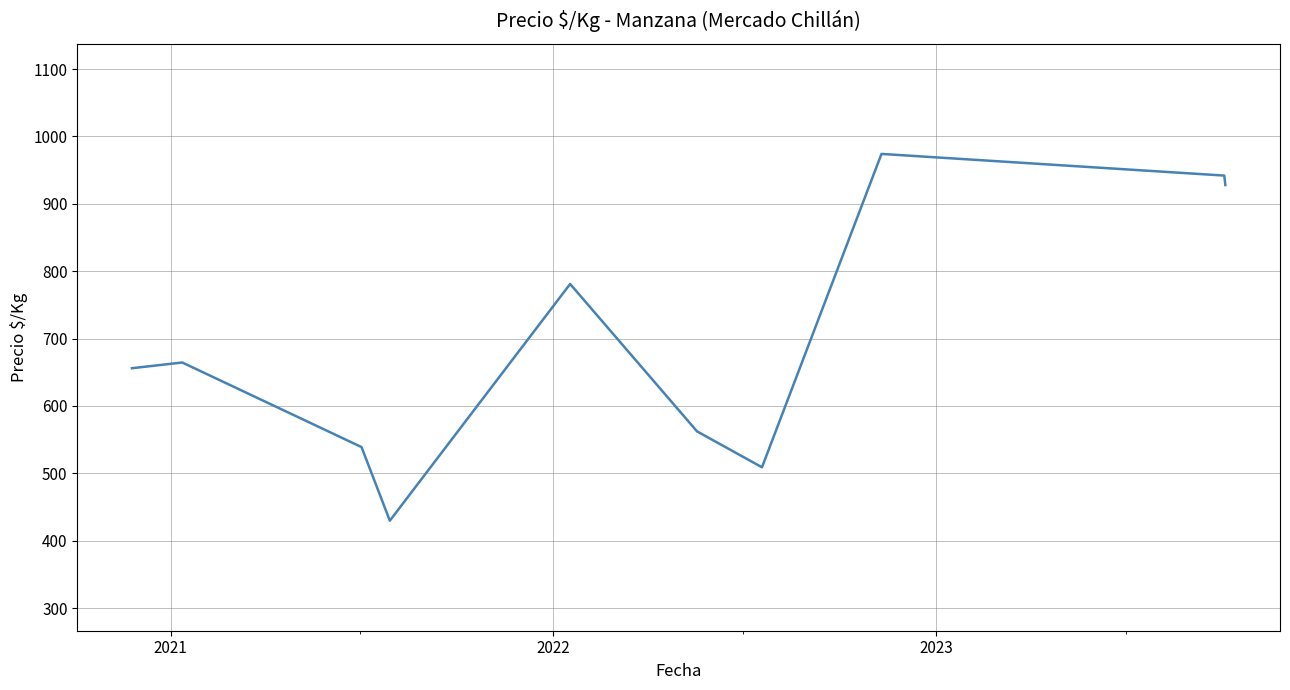

Does the chart display data point markers on the line(s)?

No